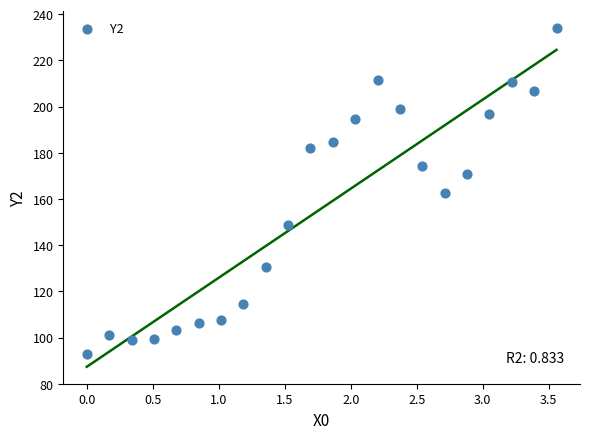

What is the range of Y values (max minus min)?

141.0